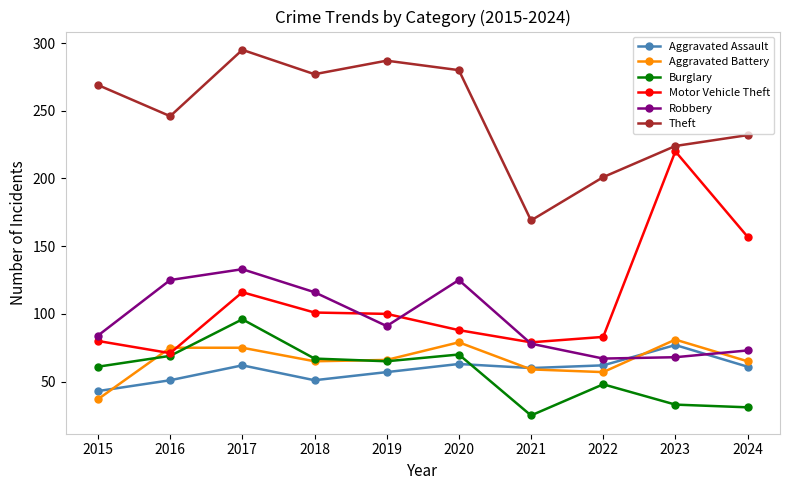

Is this an area chart (filled region under the line)?

No